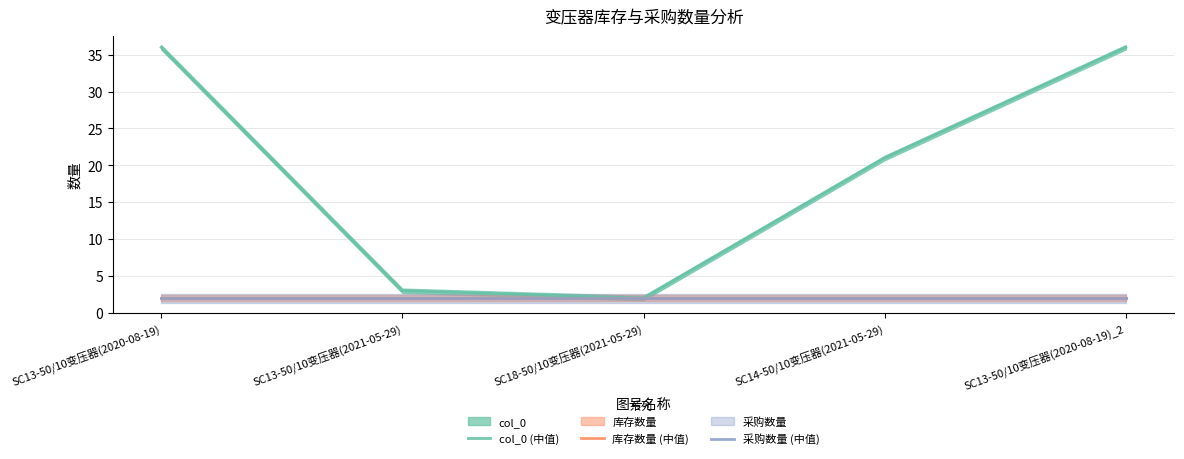

True or false: 库存数量 (中值) has a value of 2 at SC18-50/10变压器(2021-05-29).

True